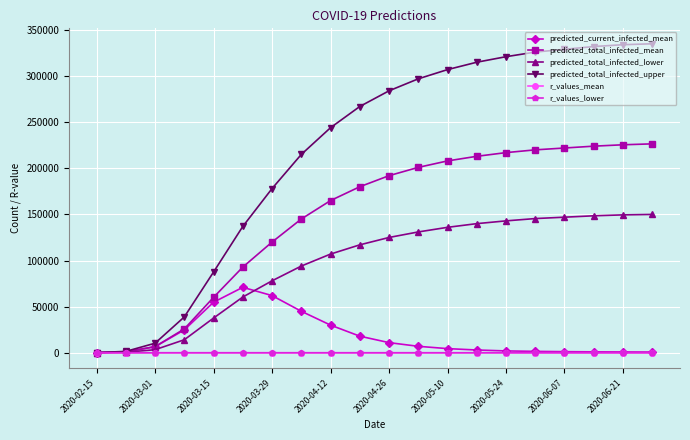

Which series has the widest spread of values?

predicted_total_infected_upper